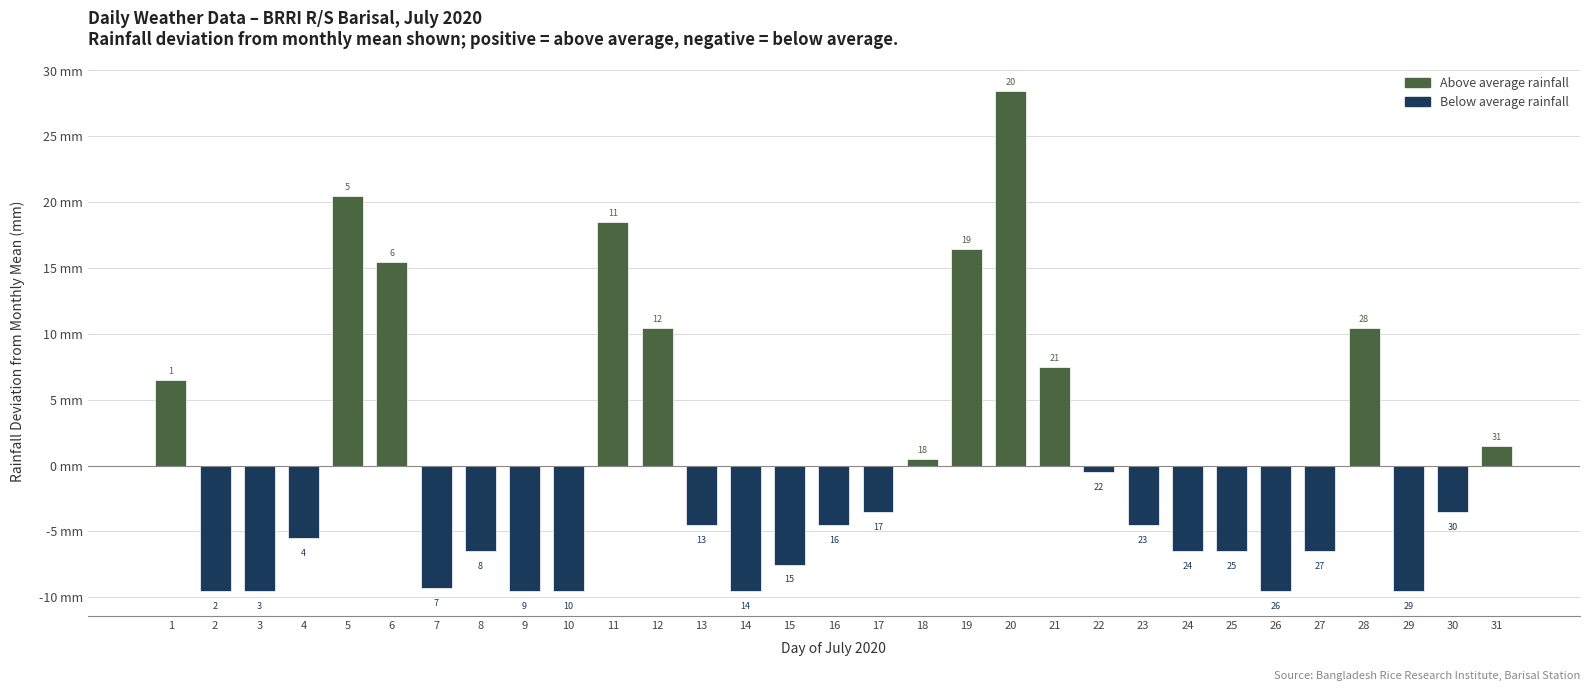

How many bars are there in total?

31